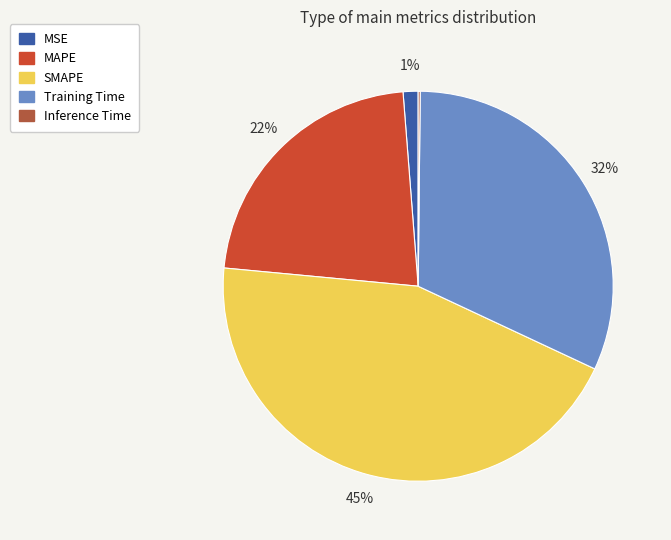

To the nearest percent, what is the difference between the Training Time and MAPE slice percentages?

10%